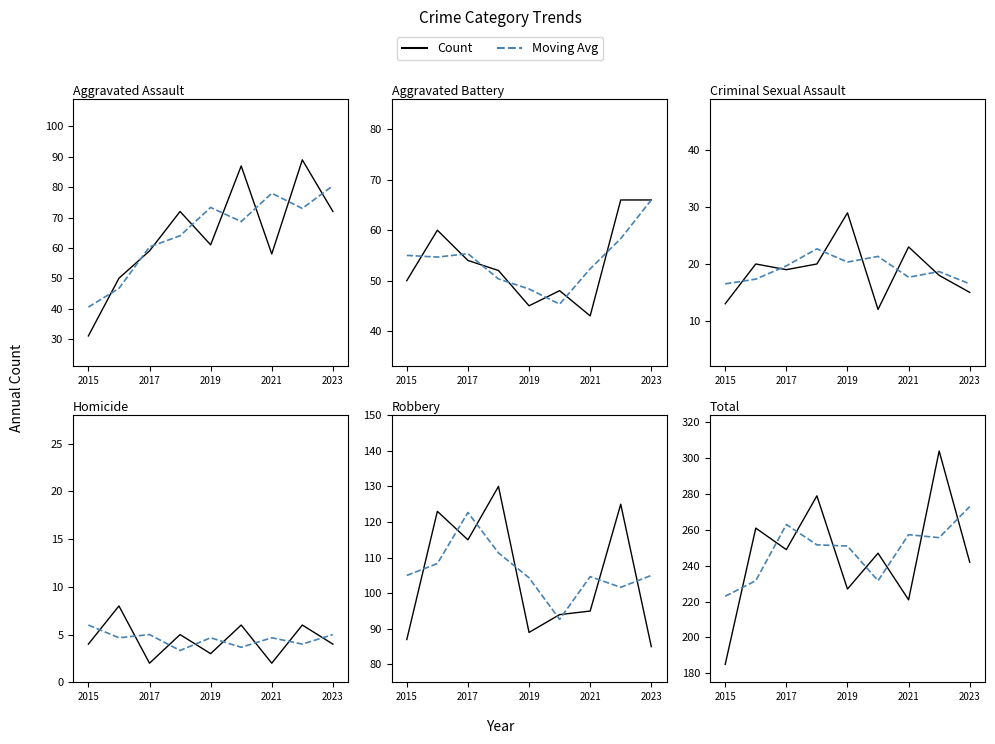

True or false: Criminal Sexual Assault has a value of 29 at 2019.

True